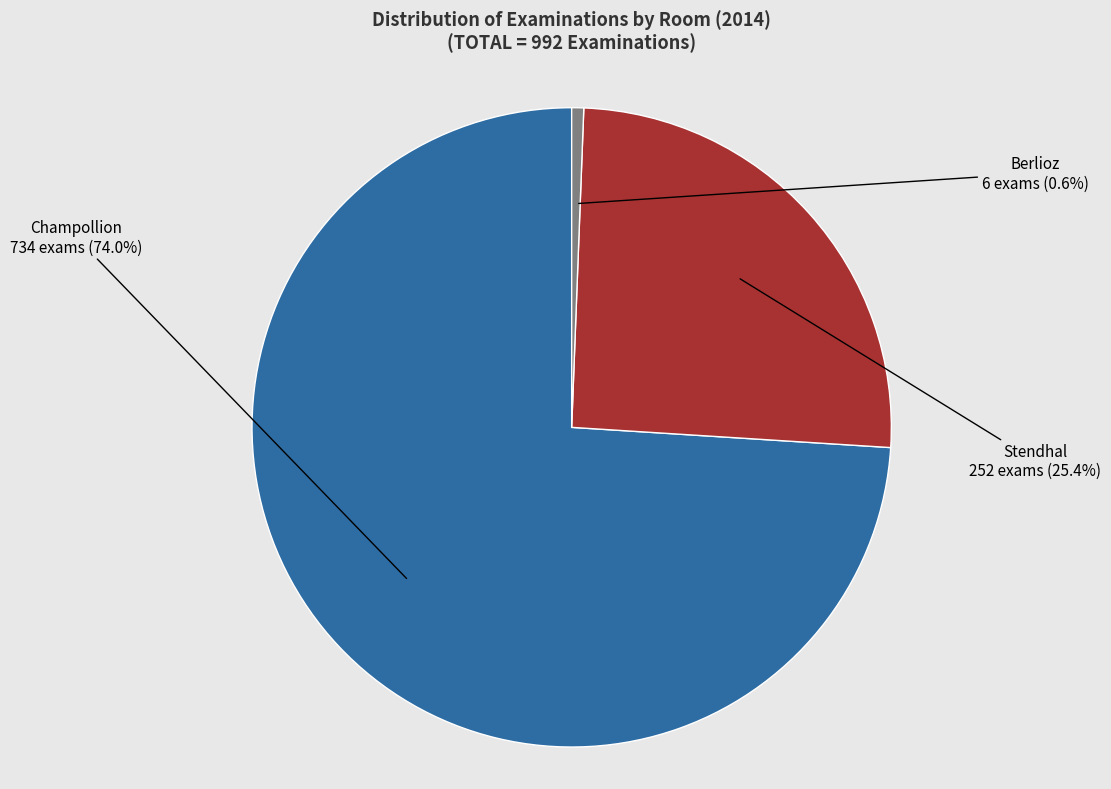

Count the number of slices in the pie.

3